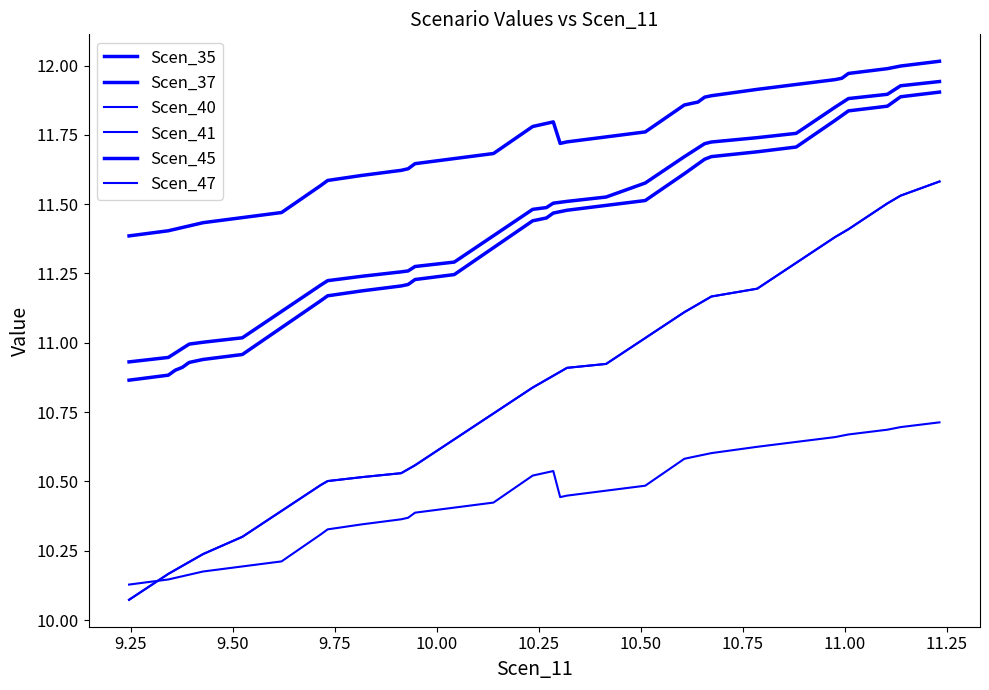

Reading left to right, transcribe all the data shown in this chart.

Scen_35: 10.9	10.9	10.9	10.9	10.9	10.9	10.9	11.0	11.1	11.2	11.2	11.2	11.2	11.2	11.2	11.2	11.3	11.4	11.4	11.5	11.5	11.5	11.5	11.5	11.5	11.6	11.6	11.6	11.7	11.7	11.7	11.7	11.8	11.8	11.8	11.9	11.9	11.9	11.9
Scen_37: 10.9	10.9	11.0	11.0	11.0	11.0	11.0	11.0	11.1	11.2	11.2	11.2	11.3	11.3	11.3	11.3	11.4	11.5	11.5	11.5	11.5	11.5	11.5	11.5	11.6	11.7	11.7	11.7	11.7	11.7	11.7	11.8	11.9	11.9	11.9	11.9	11.9	11.9	11.9
Scen_40: 10.1	10.1	10.2	10.2	10.2	10.2	10.2	10.2	10.2	10.3	10.3	10.3	10.4	10.4	10.4	10.4	10.4	10.5	10.5	10.5	10.5	10.4	10.4	10.5	10.5	10.6	10.6	10.6	10.6	10.6	10.6	10.6	10.7	10.7	10.7	10.7	10.7	10.7	10.7
Scen_41: 10.1	10.2	10.2	10.2	10.2	10.2	10.2	10.3	10.4	10.5	10.5	10.5	10.5	10.5	10.6	10.7	10.7	10.8	10.9	10.9	10.9	10.9	10.9	10.9	11.0	11.1	11.1	11.1	11.2	11.2	11.2	11.3	11.4	11.4	11.4	11.5	11.5	11.5	11.6
Scen_45: 11.4	11.4	11.4	11.4	11.4	11.4	11.4	11.5	11.5	11.6	11.6	11.6	11.6	11.6	11.6	11.7	11.7	11.8	11.8	11.8	11.8	11.7	11.7	11.7	11.8	11.9	11.9	11.9	11.9	11.9	11.9	11.9	11.9	12.0	12.0	12.0	12.0	12.0	12.0
Scen_47: 10.1	10.2	10.2	10.2	10.2	10.2	10.2	10.3	10.4	10.5	10.5	10.5	10.5	10.5	10.6	10.7	10.7	10.8	10.9	10.9	10.9	10.9	10.9	10.9	11.0	11.1	11.1	11.1	11.2	11.2	11.2	11.3	11.4	11.4	11.4	11.5	11.5	11.5	11.6